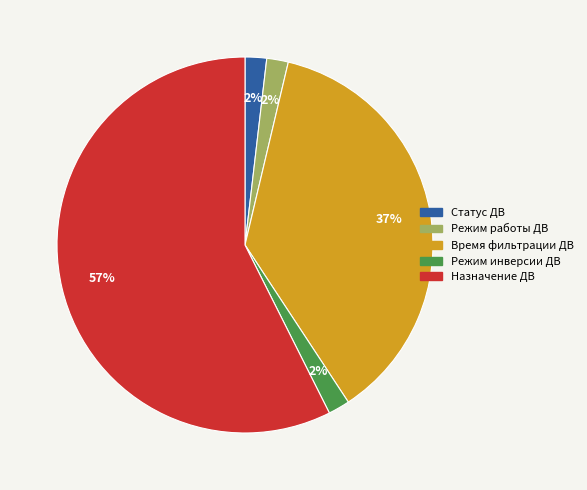

What is the largest slice in the pie chart?

Назначение ДВ